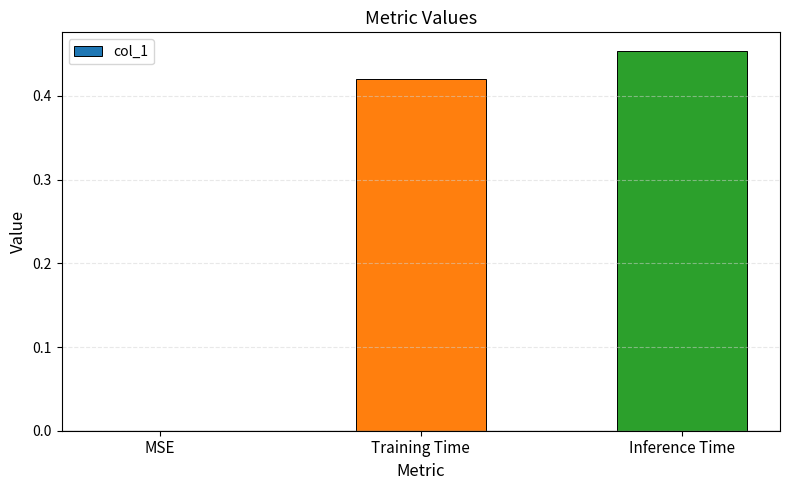

Which has a higher value, Training Time or Inference Time?

Inference Time